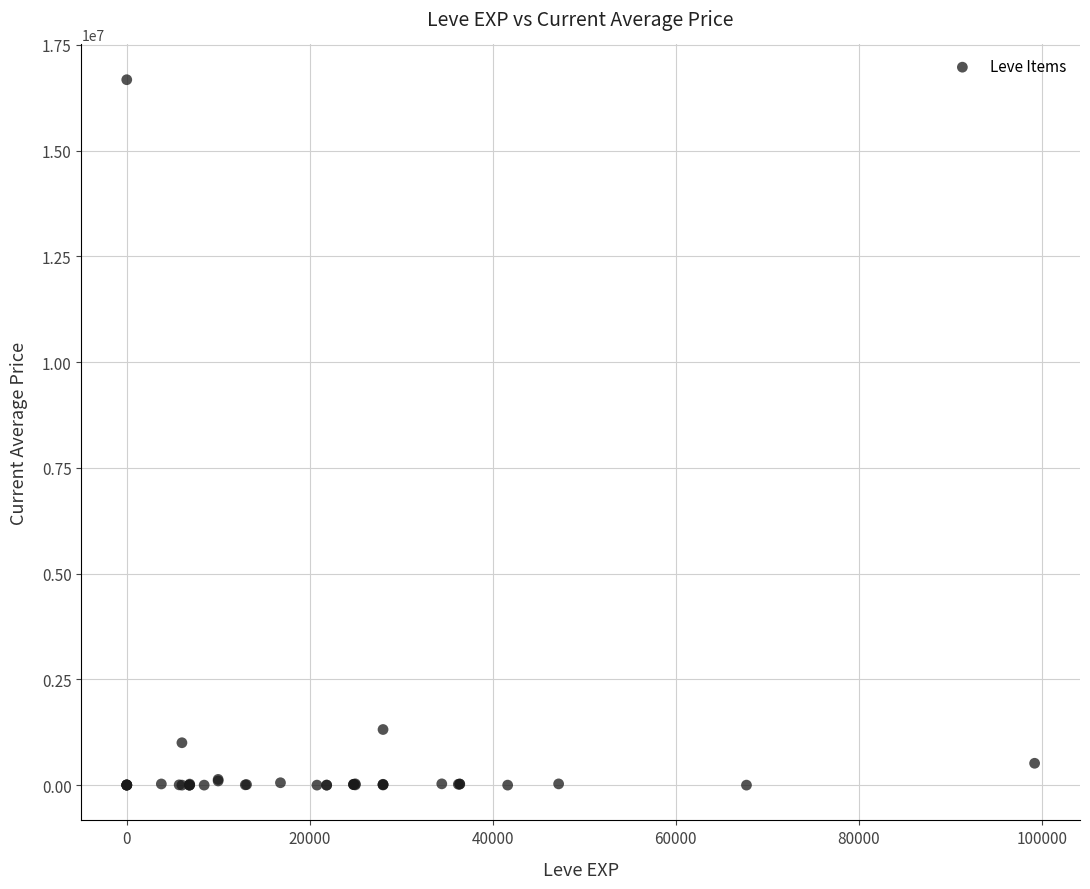

What Y value in the scatter plot is closest to 8339333?

1315000.0